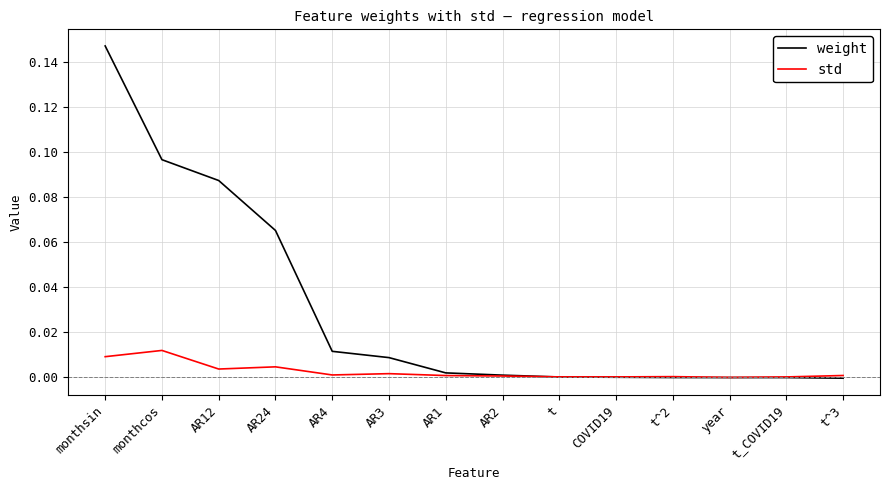

How many intersections are there between weight and std?

1